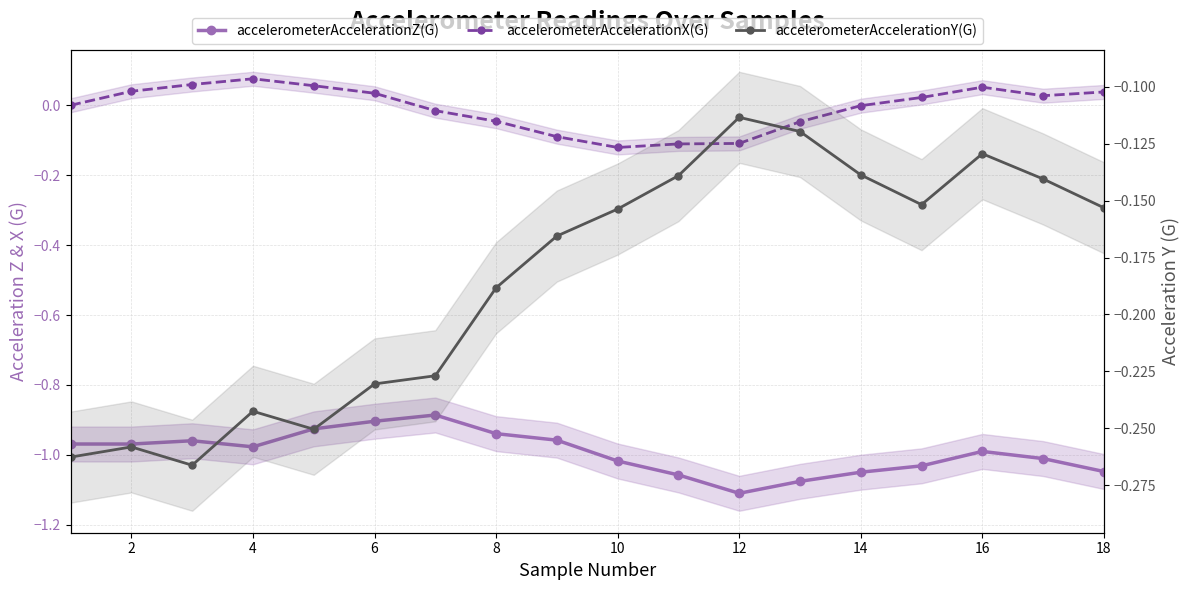

True or false: accelerometerAccelerationX(G) and accelerometerAccelerationZ(G) cross at least once.

False